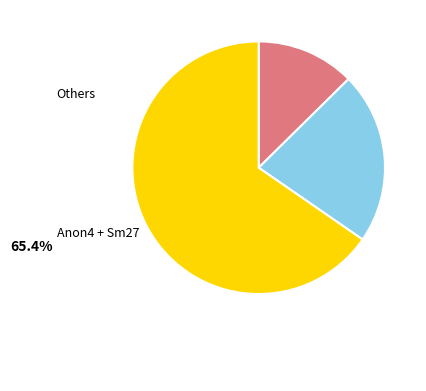

Is there any slice that represents more than half of the pie?

Yes